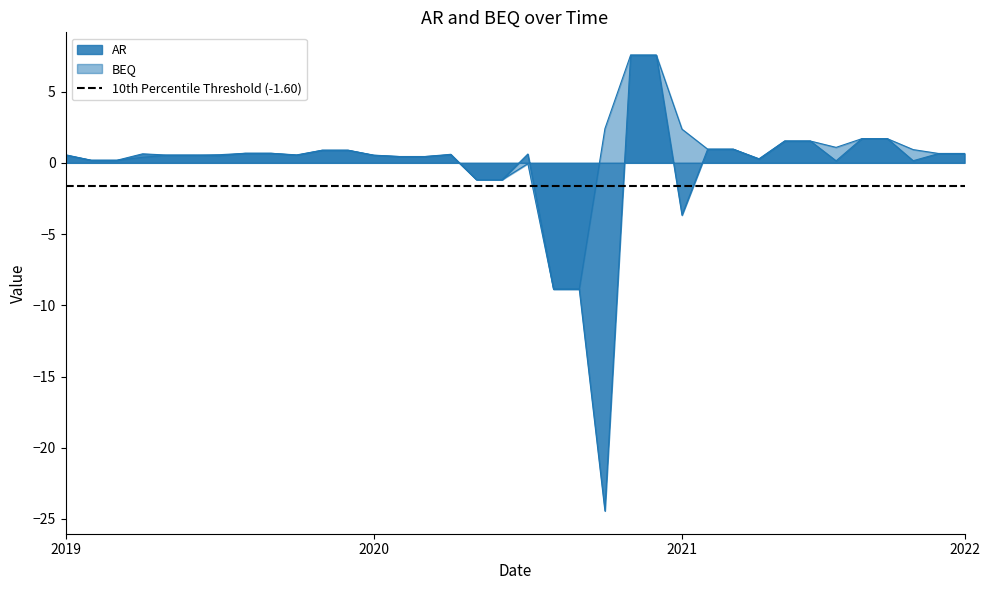

Where is the first local maximum for BEQ?

2020-4